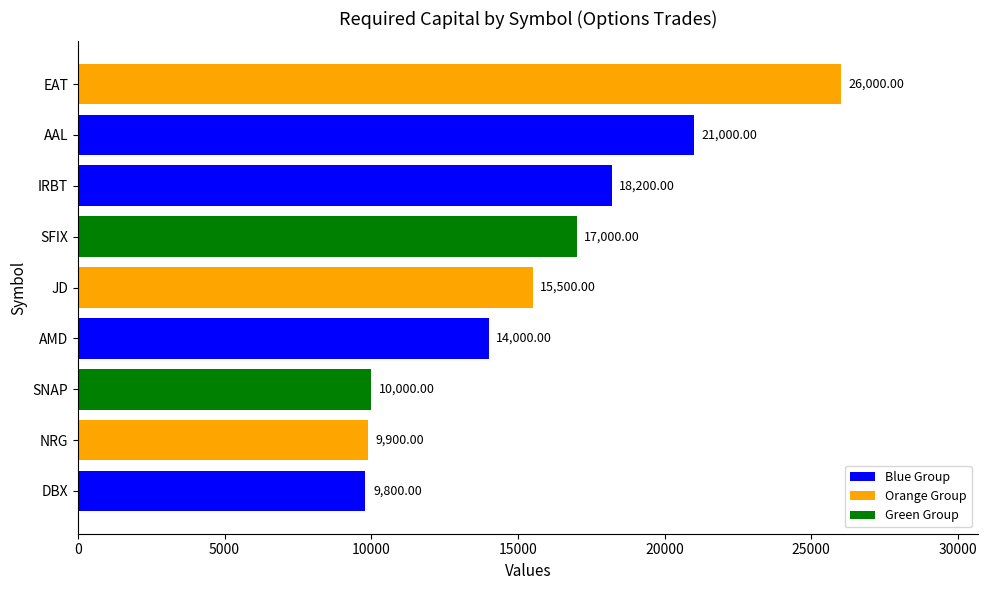

Rank the categories by value from highest to lowest.

EAT, AAL, IRBT, SFIX, JD, AMD, SNAP, NRG, DBX